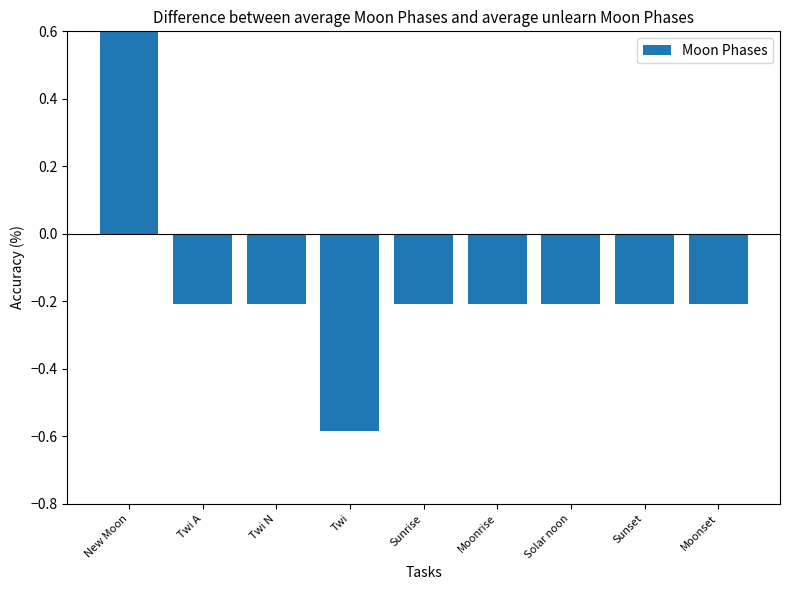

Count the number of categories in the chart.

9